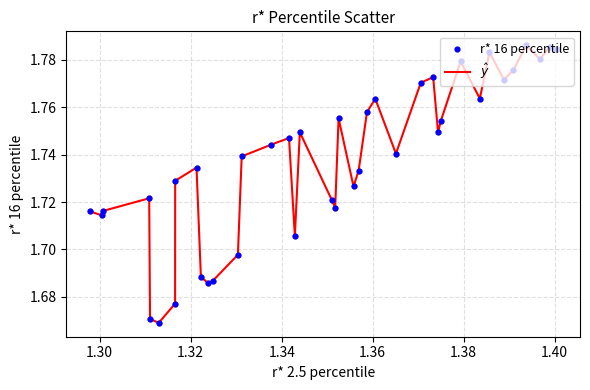

Is this an area chart (filled region under the line)?

No